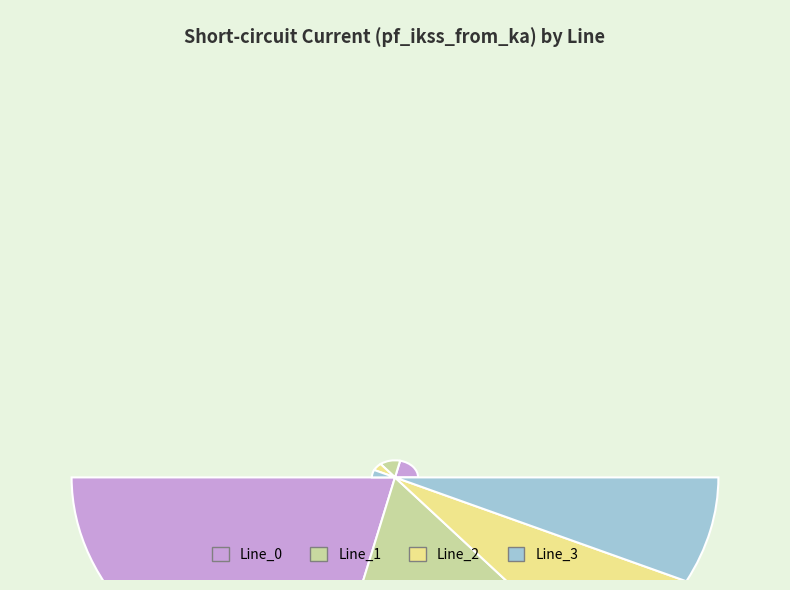

What is the change in value from Line_1 to Line_3?

-0.4